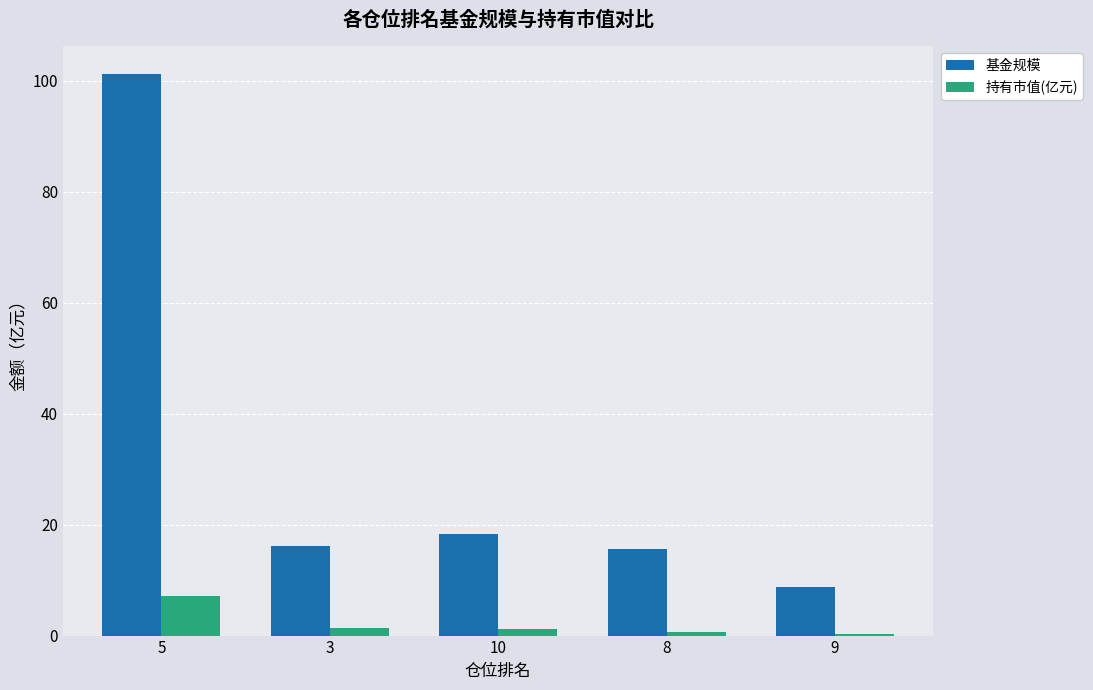

Which series has the largest total across all categories?

基金规模